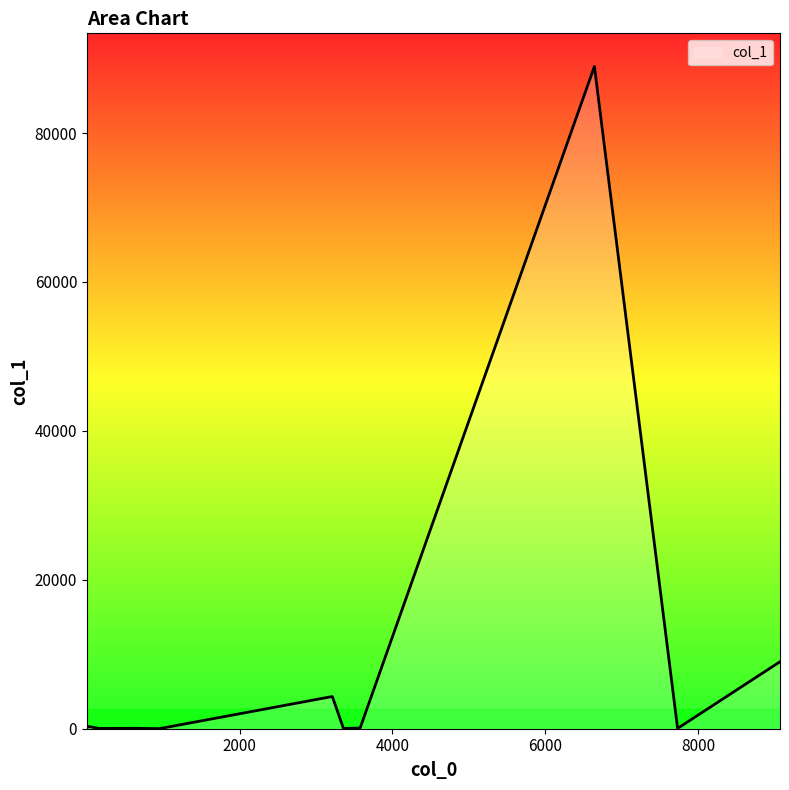

What is the difference between the maximum and minimum values?

88936